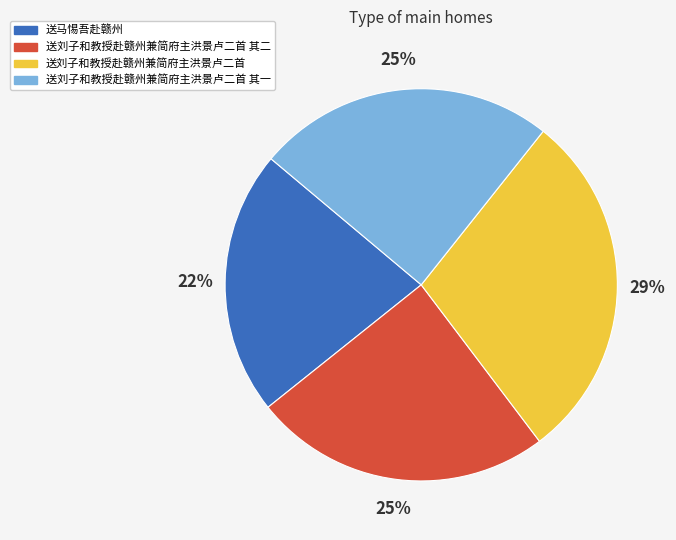

Count the number of slices in the pie.

4